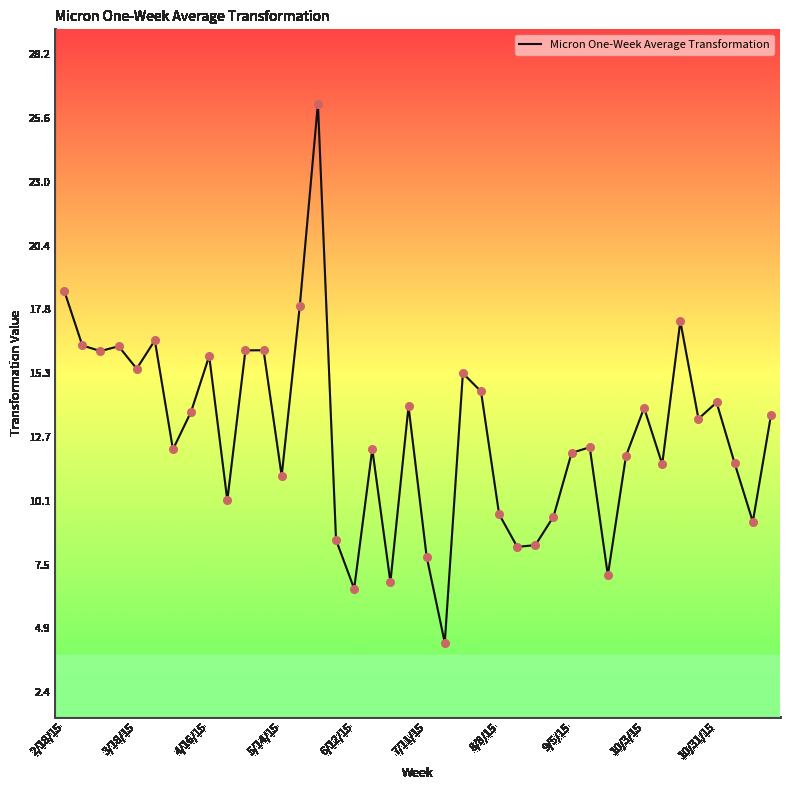

What is the maximum value shown in the chart?

26.2